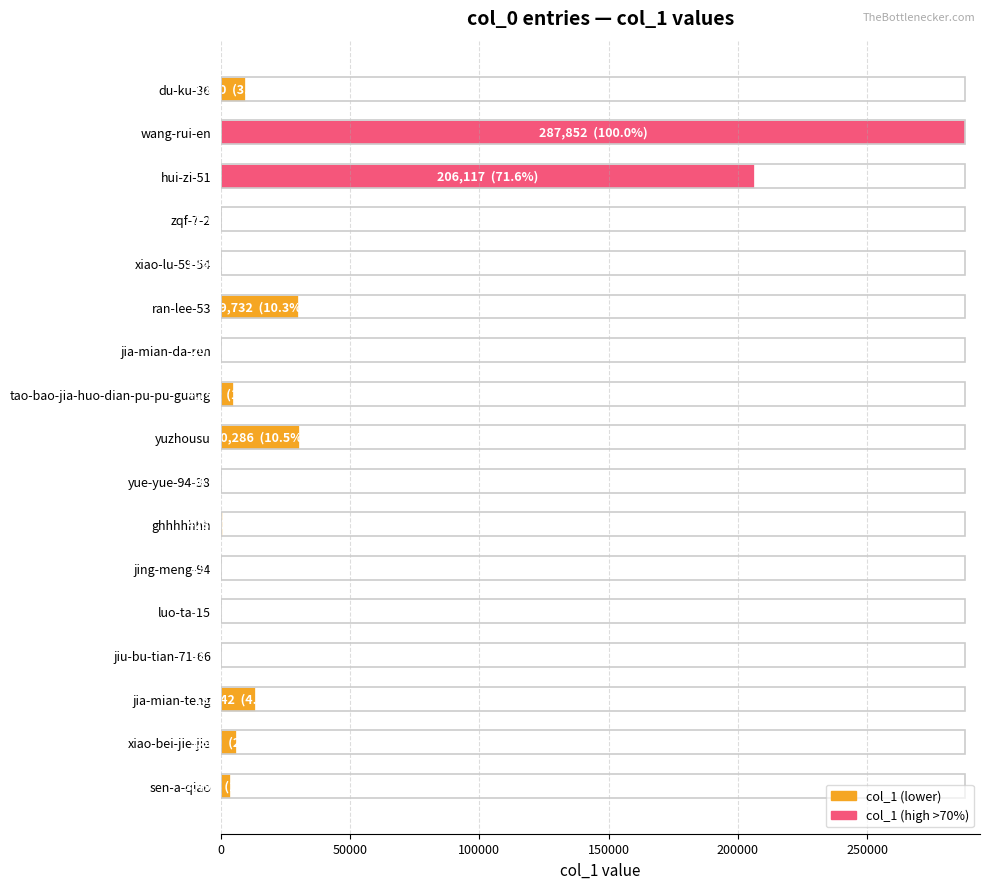

Where is the data nearest to the value 143926?

hui-zi-51